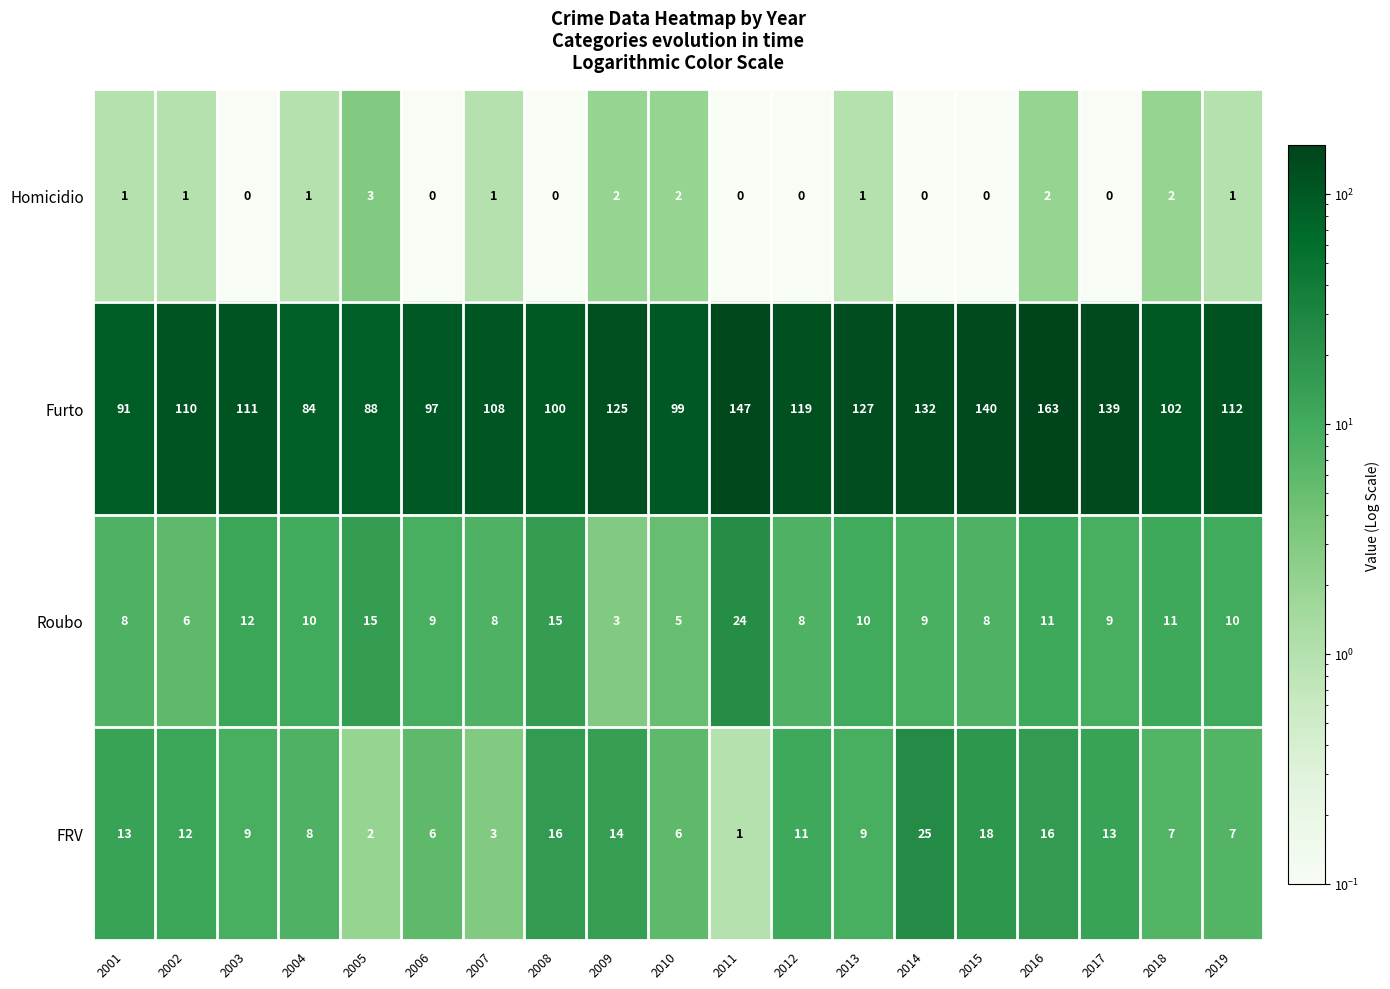

Which category has the highest value in the Roubo series?

2011